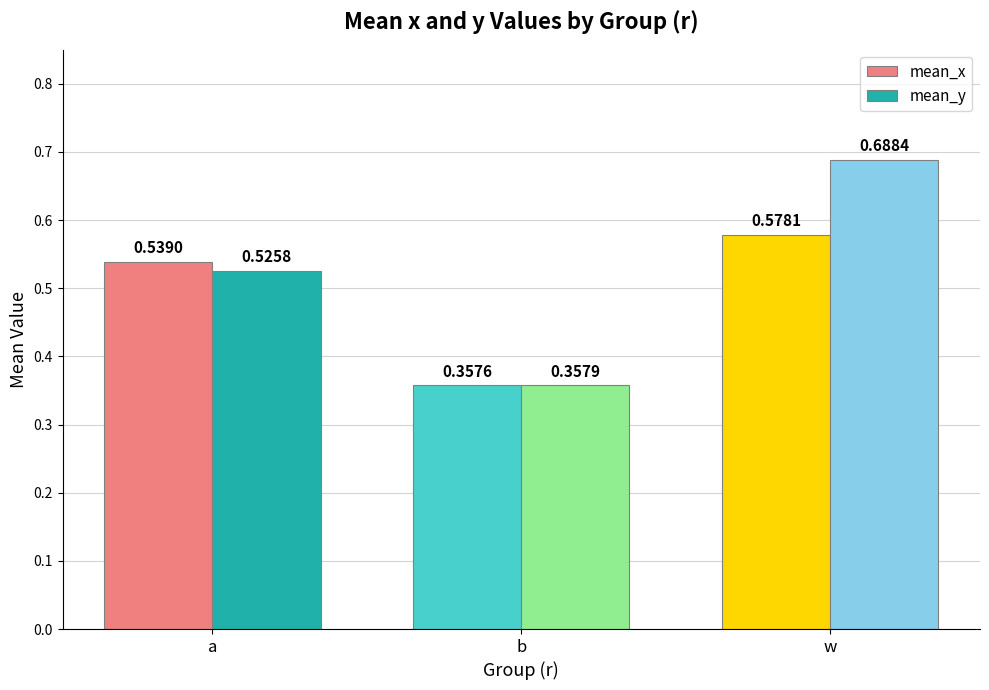

At which category is the sum across all series the highest?

w